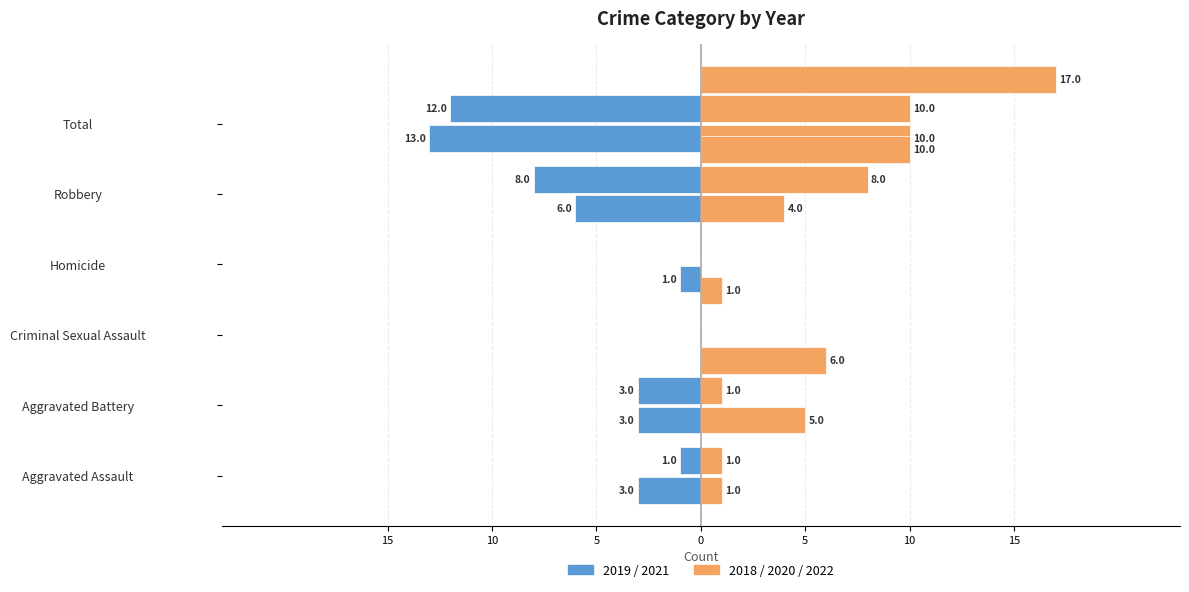

What is the label of the 2nd bar from the right?

Robbery